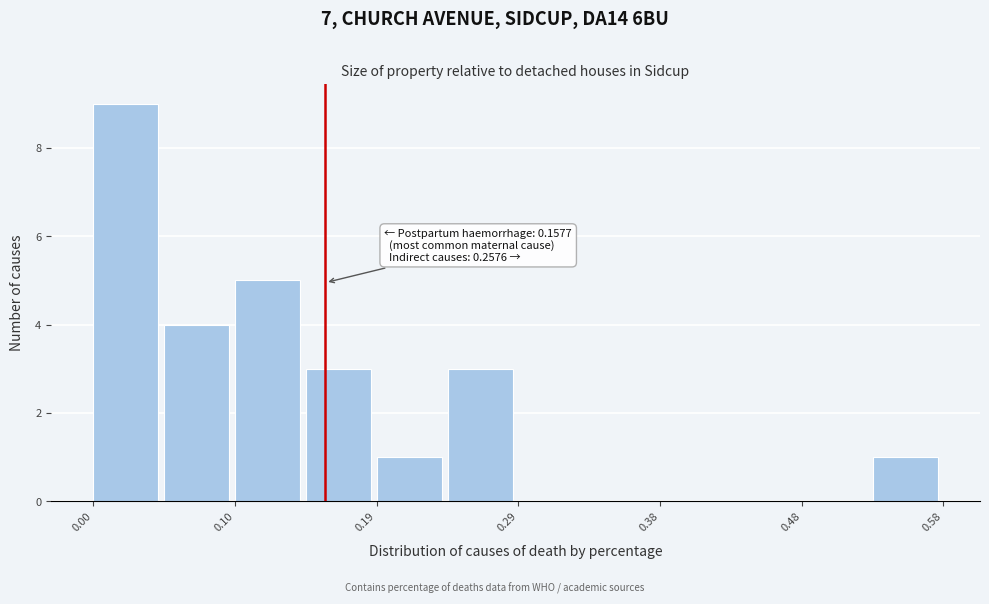

Over which range of the x-axis is the bar tallest?

0.00 to 0.05